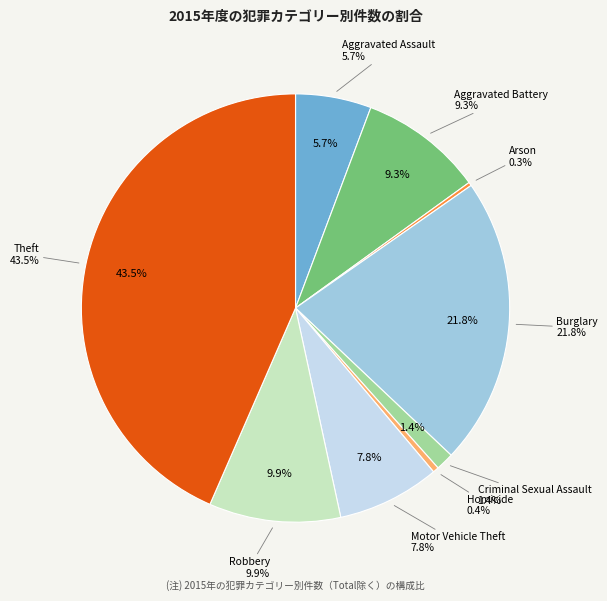

How many segments does this pie chart have?

9